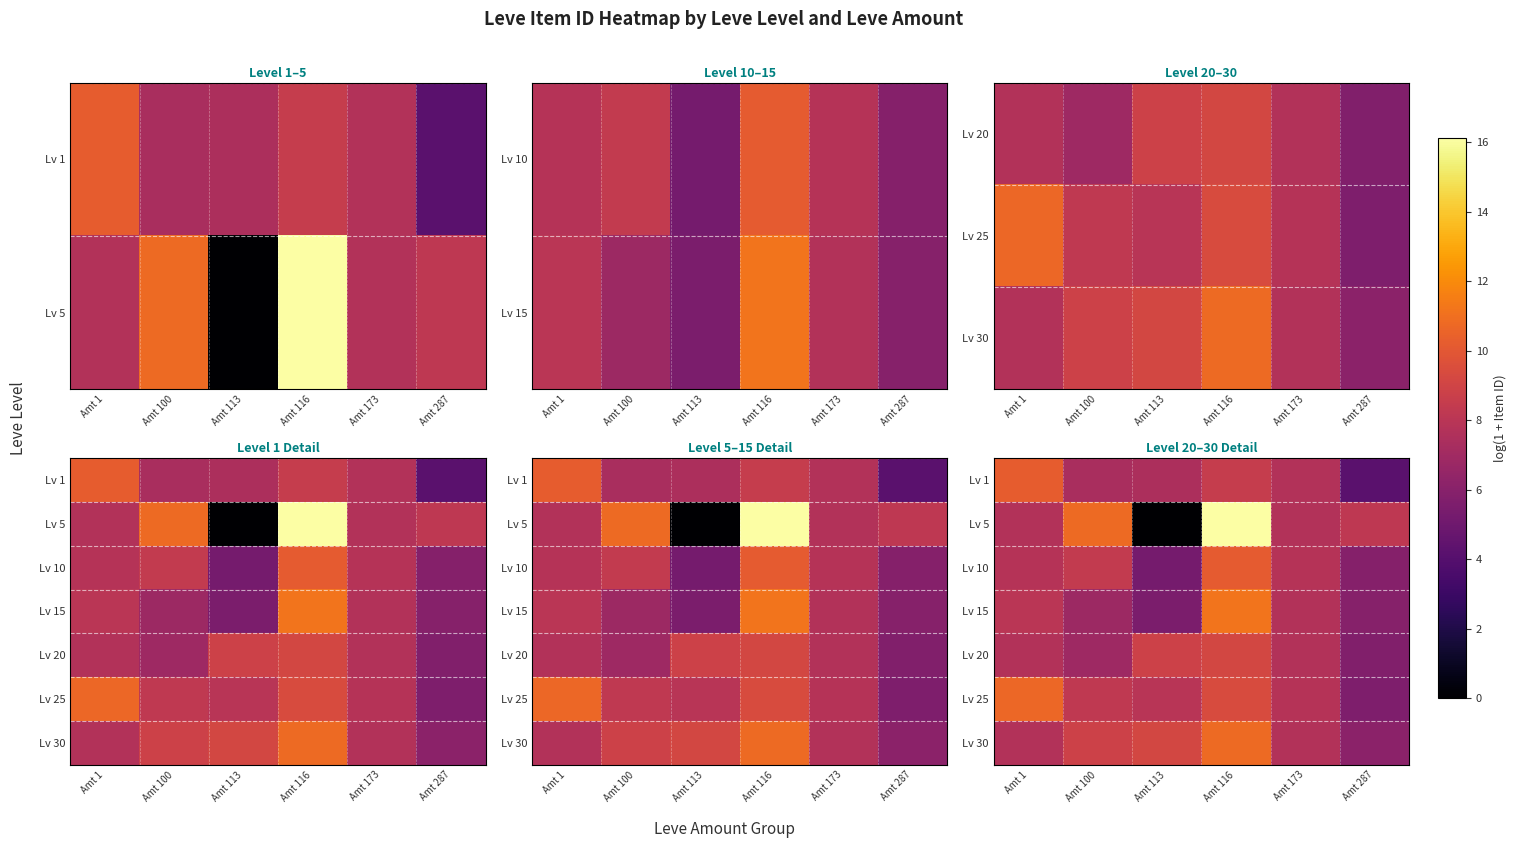

What value does the Lv 30 series have at Amt 100?

8.9